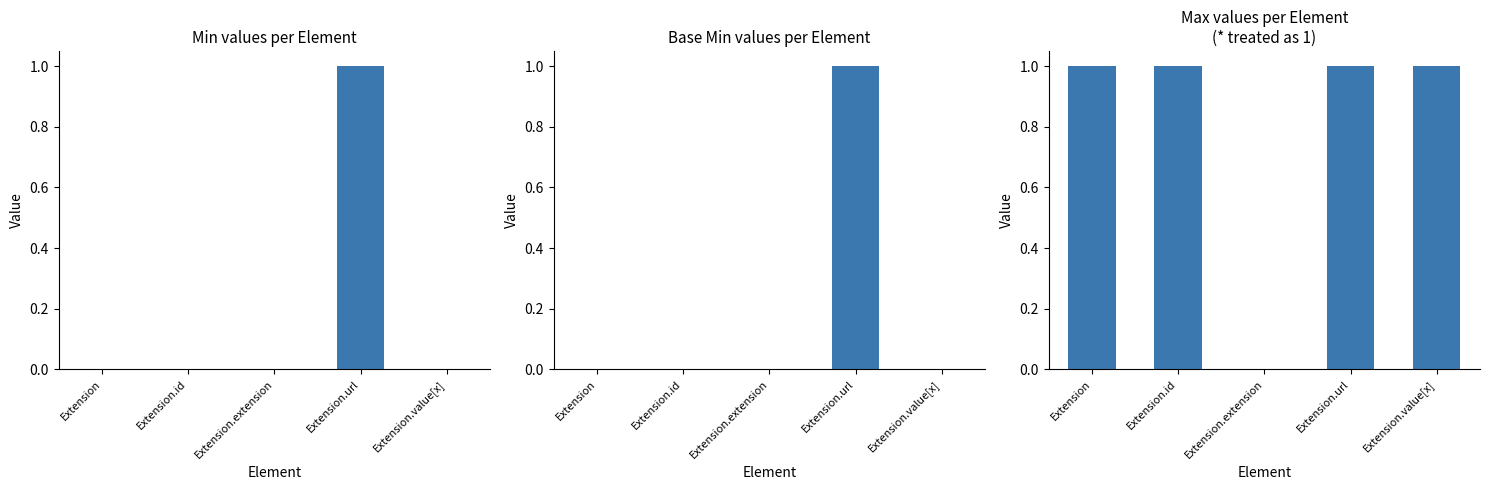

True or false: Min has a value of 0 at Extension.value[x].

True